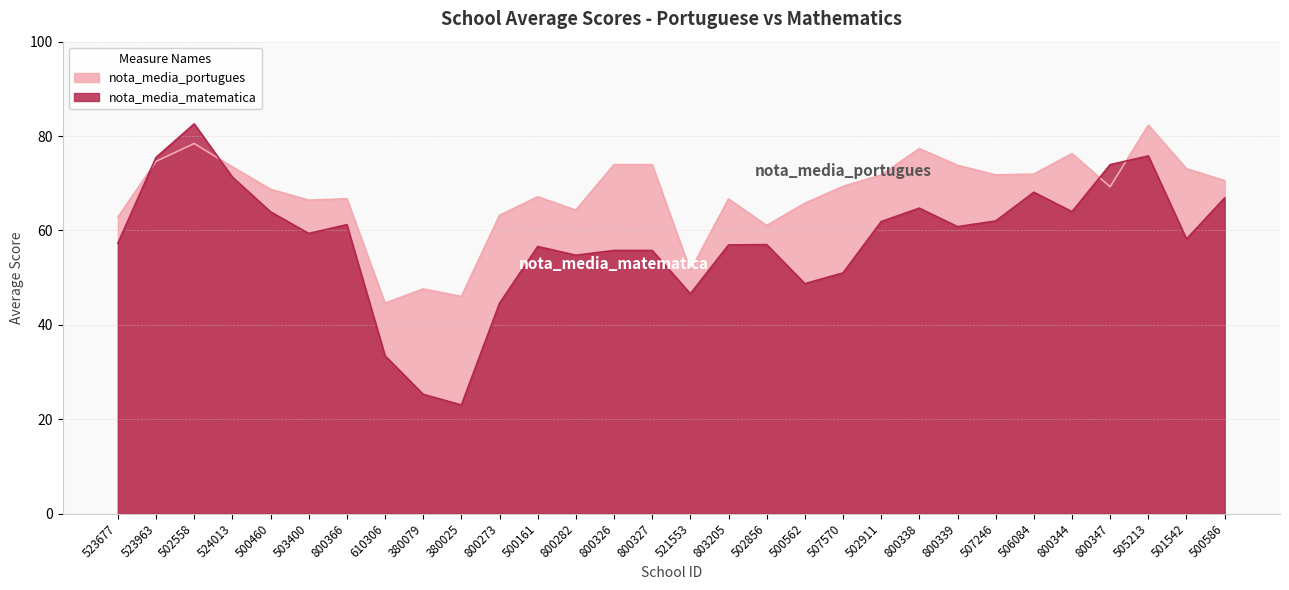

Rank the series at 800327 from highest to lowest value.

nota_media_portugues, nota_media_matematica